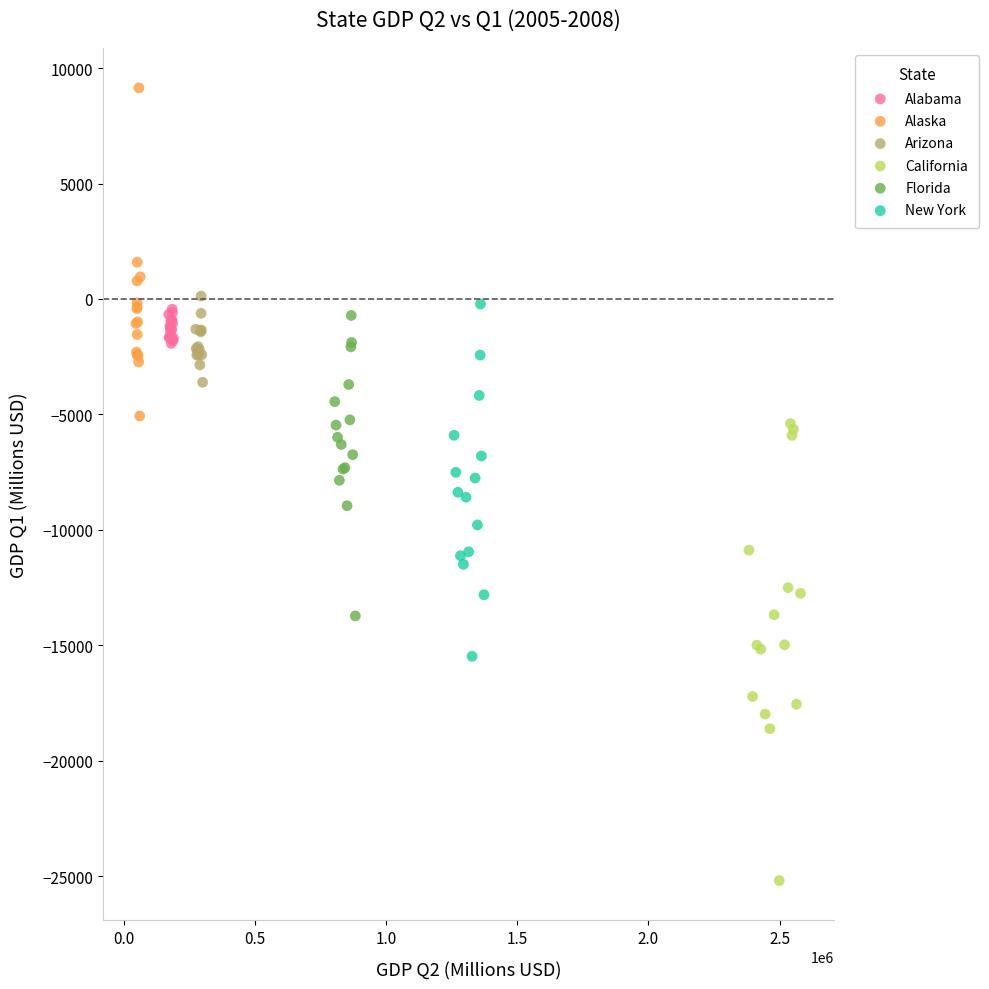

Which series has the widest spread of Y values?

California